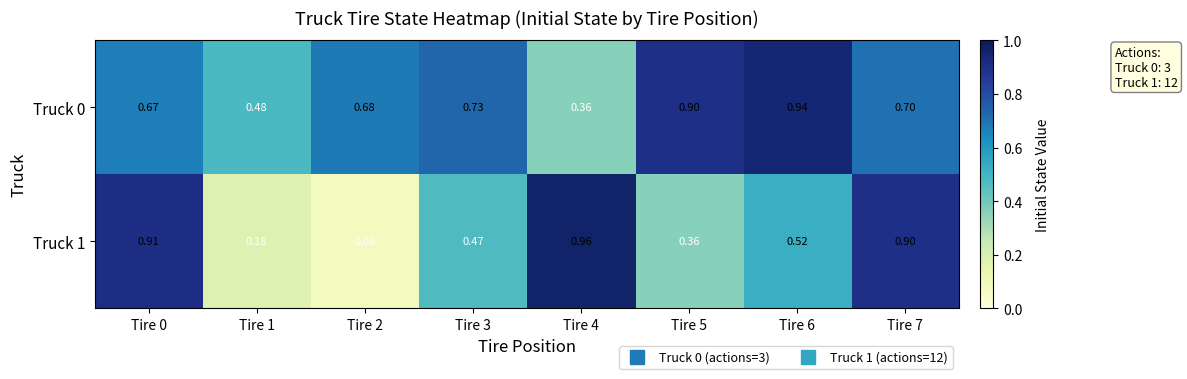

Is the value of Truck 1 at Tire 4 greater than the value of Truck 0 at Tire 2?

Yes